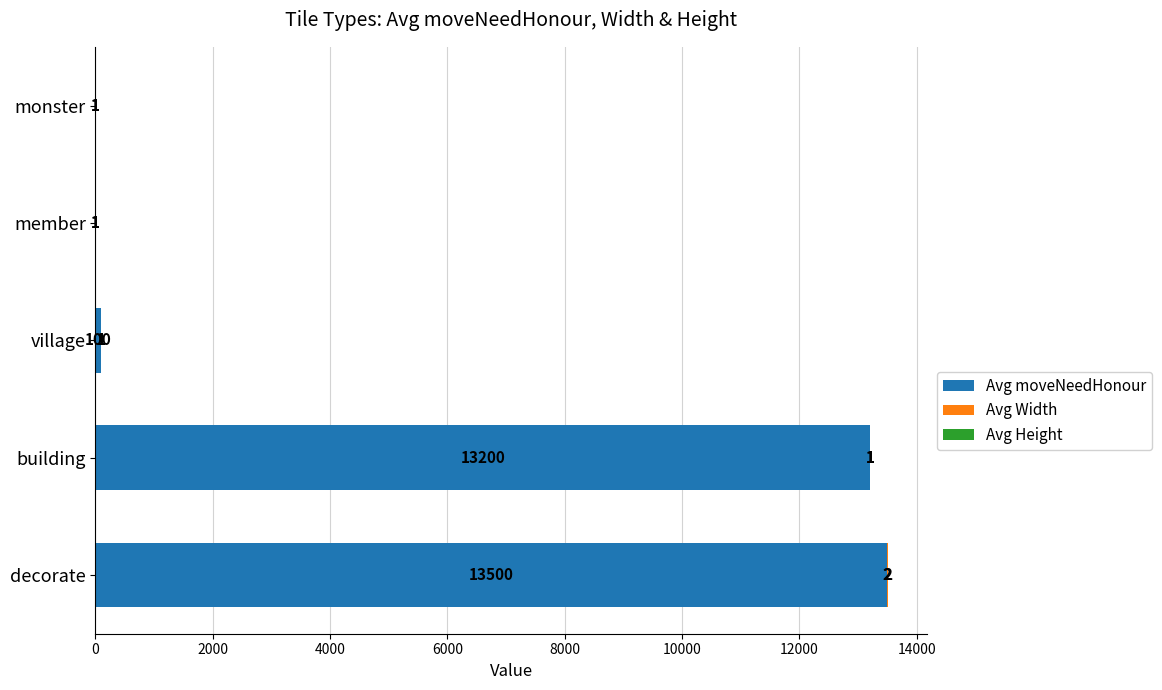

True or false: Avg moveNeedHonour has a value of 4405 at building.

False